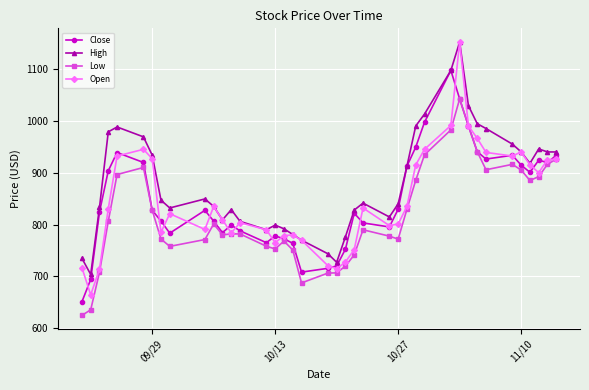

True or false: Close has more than 0 points higher than both neighbors.

True